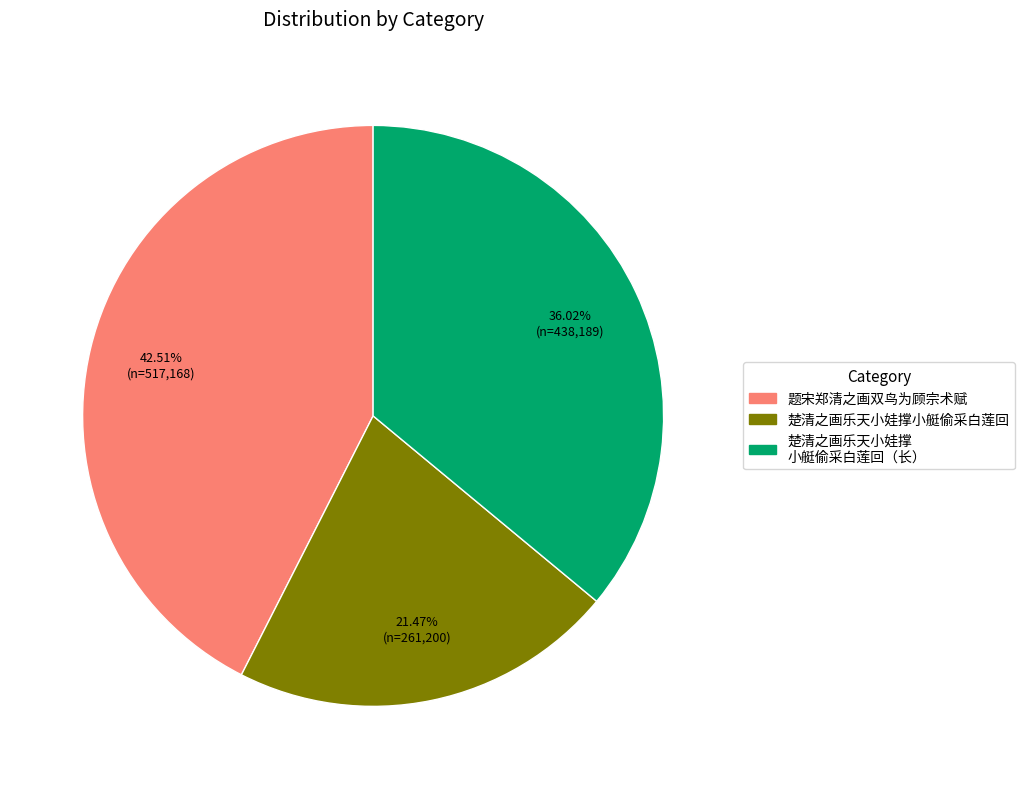

Is there a majority slice in this chart?

No